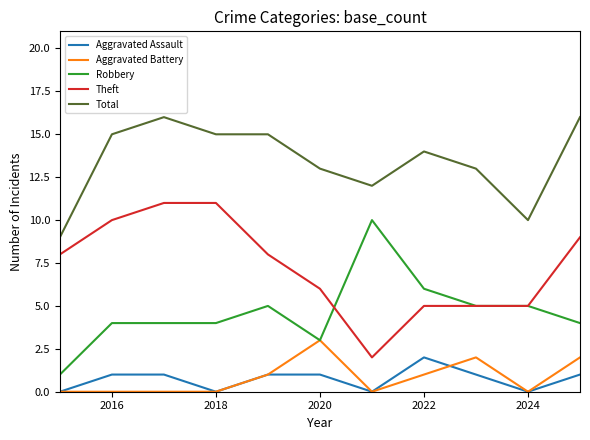

True or false: Aggravated Battery and Total intersect in this chart.

False